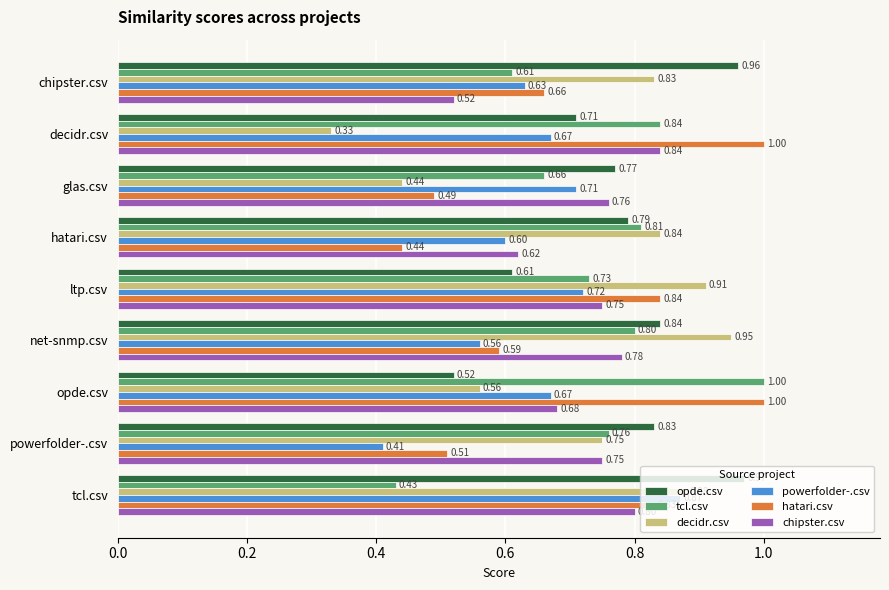

What is the sum of the powerfolder-.csv values at tcl.csv and net-snmp.csv?

1.4